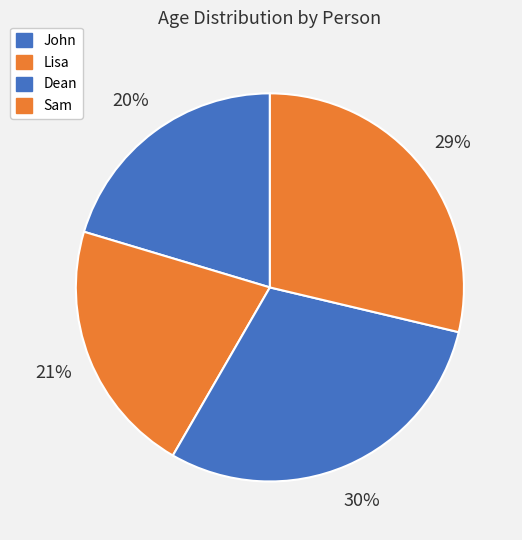

Combined, what portion of the pie is Dean and Lisa?

50.9%